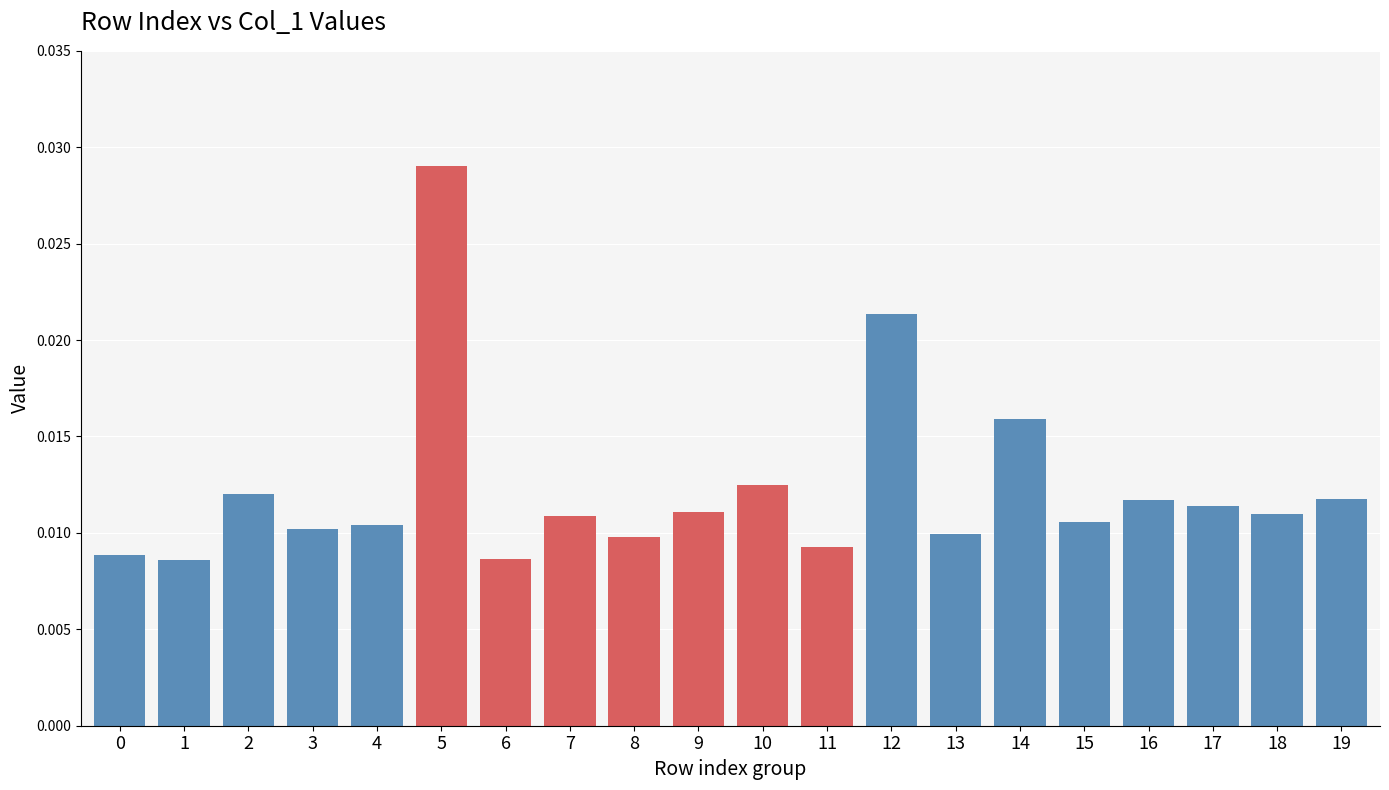

How many values are between 0 and 1?

20